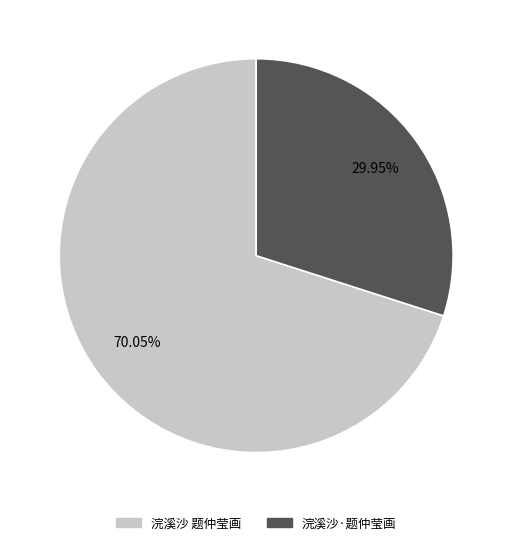

Is there any slice that represents more than half of the pie?

Yes